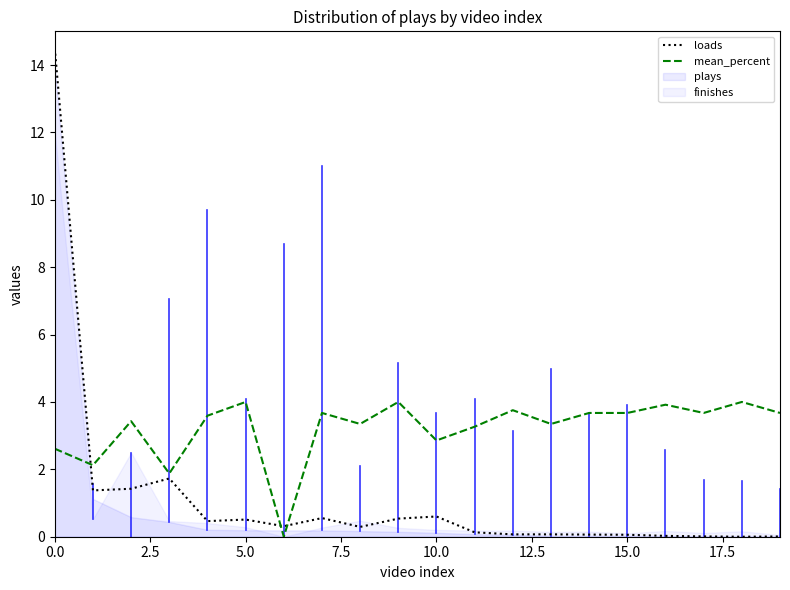

After their last crossing, which series has the higher values: loads or mean_percent?

mean_percent